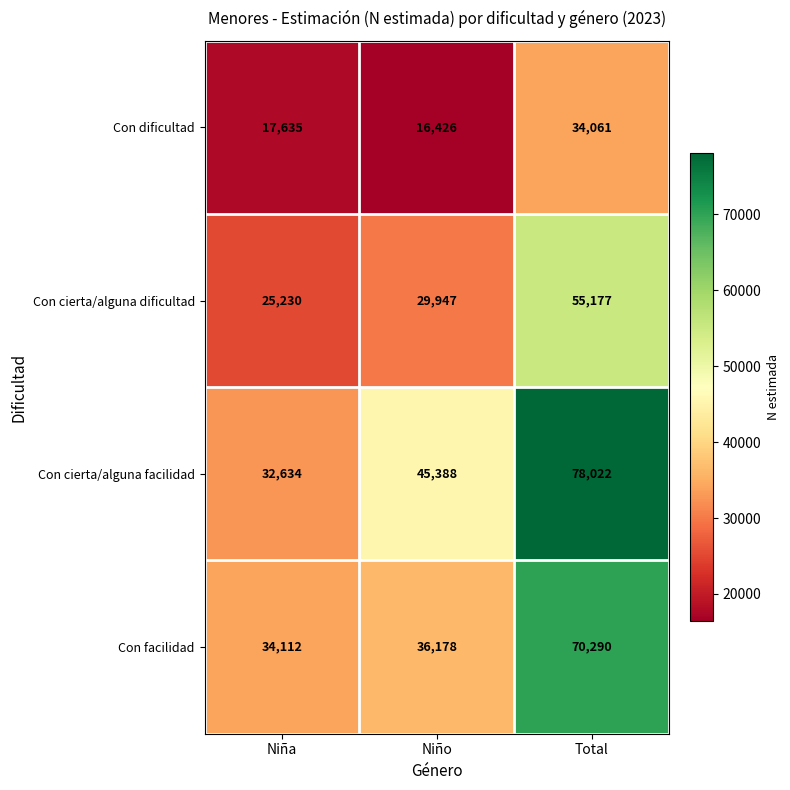

Which category has the lowest value in the Con cierta/alguna facilidad series?

Niña